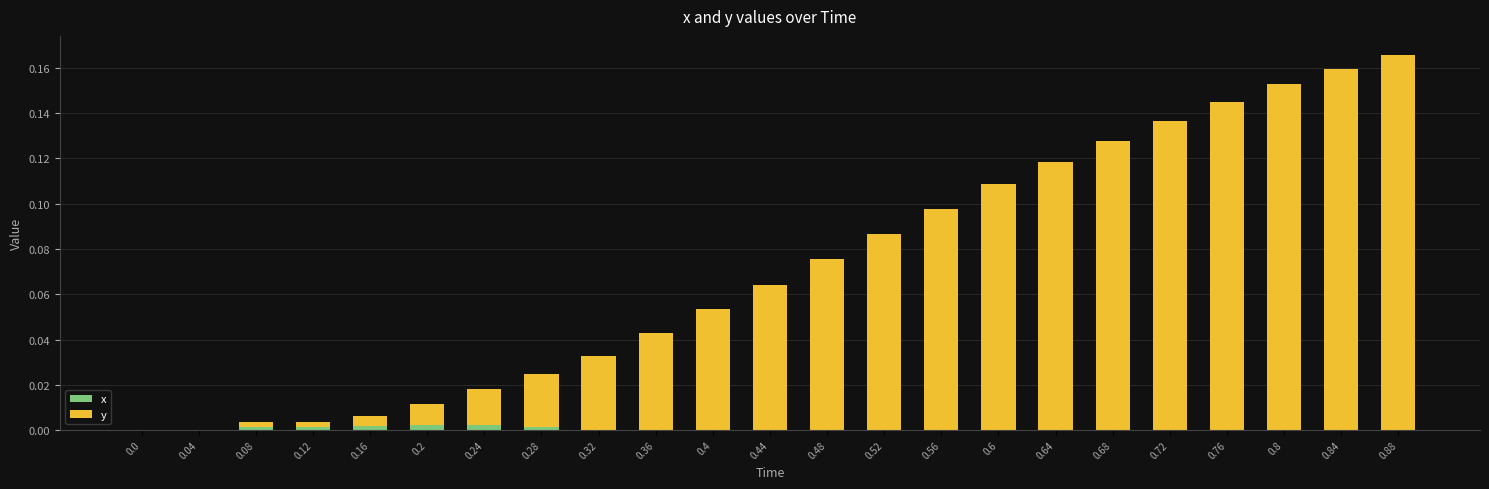

Which series has the largest range (max minus min)?

y